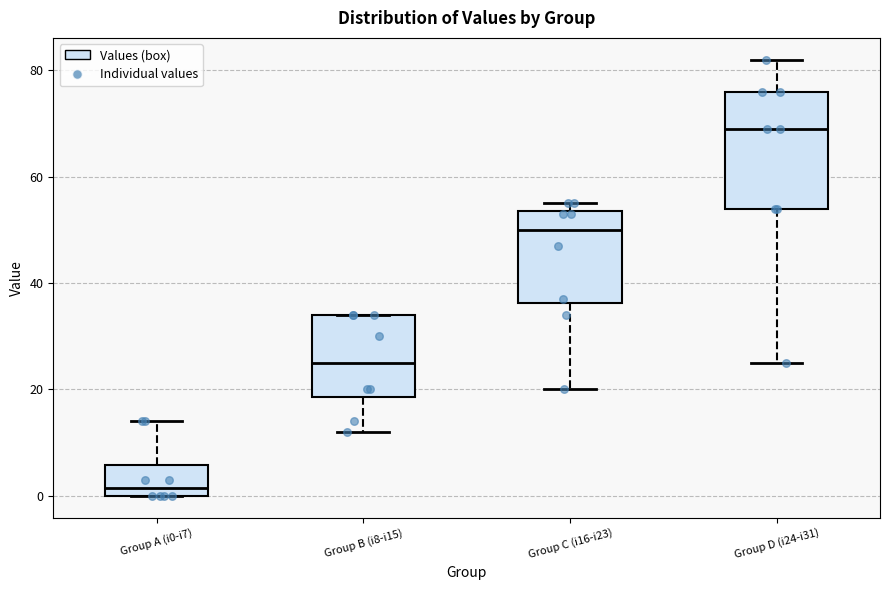

Reading left to right, read every box against the y-axis: the position of its median line, the range the box covers, and the ends of its whiskers. The values are not printed on the chart, so give them approximately, as read against the axis.

Group A (i0-i7): median 2, box 0 to 6, whiskers 0 to 14
Group B (i8-i15): median 26, box 18 to 34, whiskers 12 to 34
Group C (i16-i23): median 50, box 36 to 54, whiskers 20 to 56
Group D (i24-i31): median 70, box 54 to 76, whiskers 26 to 82